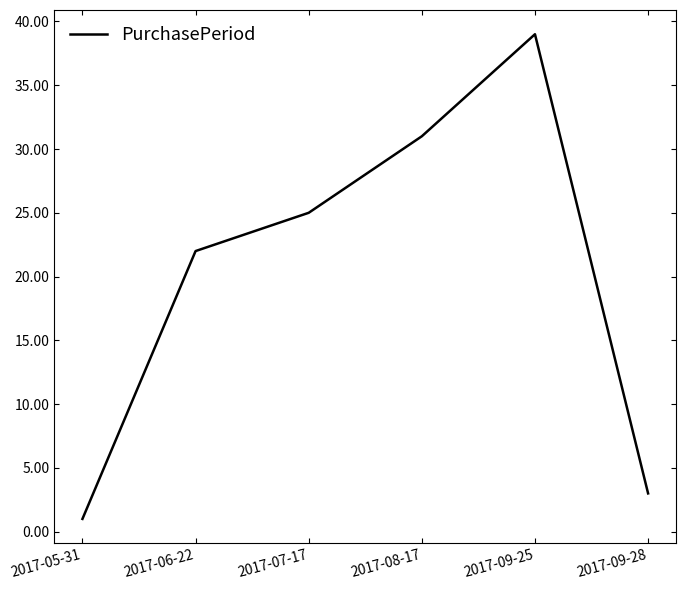

At which category does the data reach its first local peak?

2017-09-25